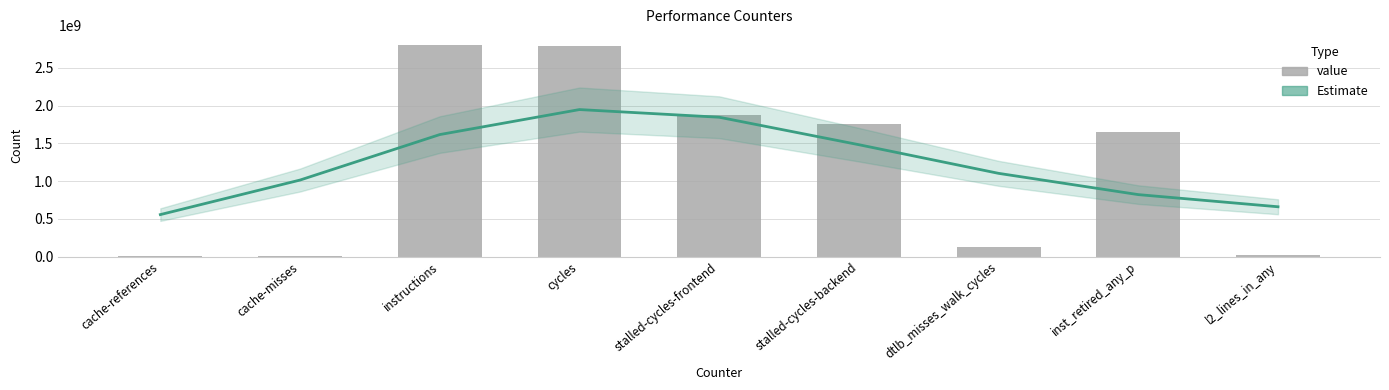

Reading left to right, list all the values displayed in this chart.

Estimate: 556136161.8	1014005704.1	1616829360.5	1948317634.4	1846710709.4	1482512578.0	1102862490.4	820975265.1	659845498.4
value: 11354332.0	13164505.0	2798226296.0	2790830323.0	1871053154.0	1759711152.0	123624375.0	1653994405.0	26236860.0